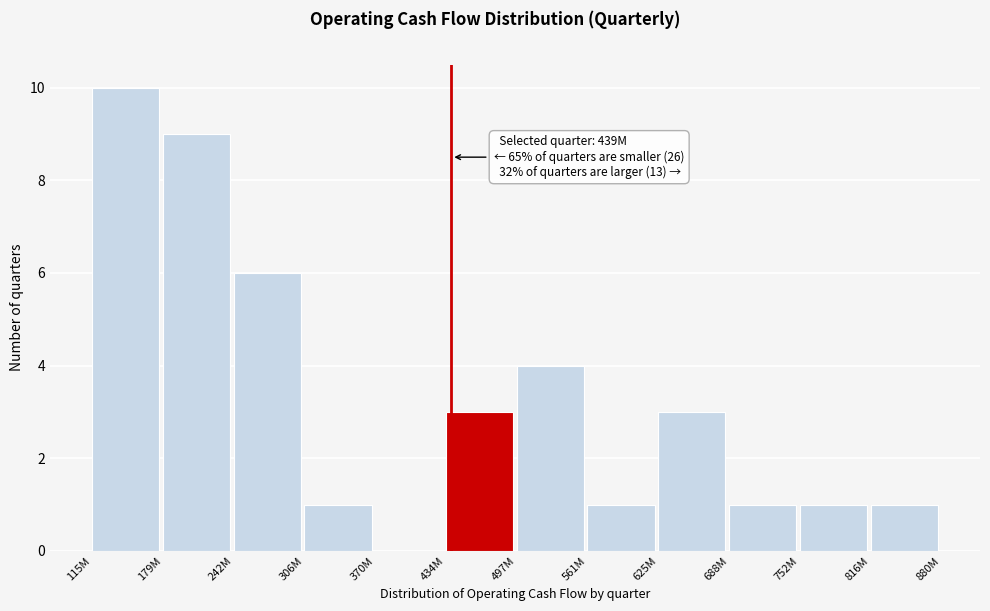

Reading right to left, extract all data points from this chart.

816M=1	752M=1	688M=1	625M=3	561M=1	497M=4	434M=3	370M=0	306M=1	242M=6	179M=9	115M=10